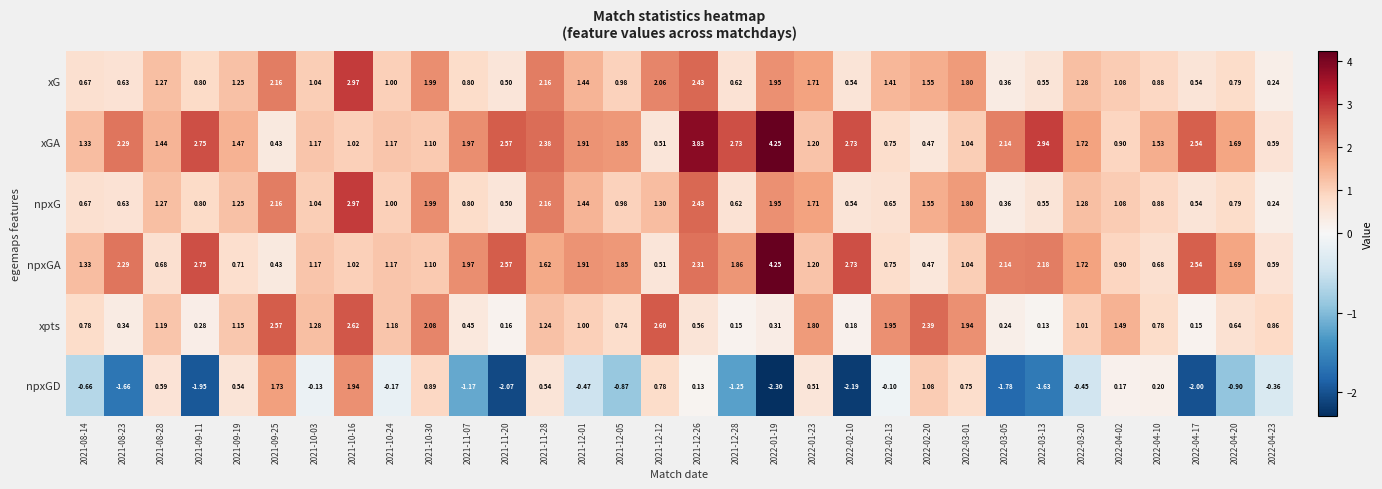

Which series has the largest range (max minus min)?

npxGD